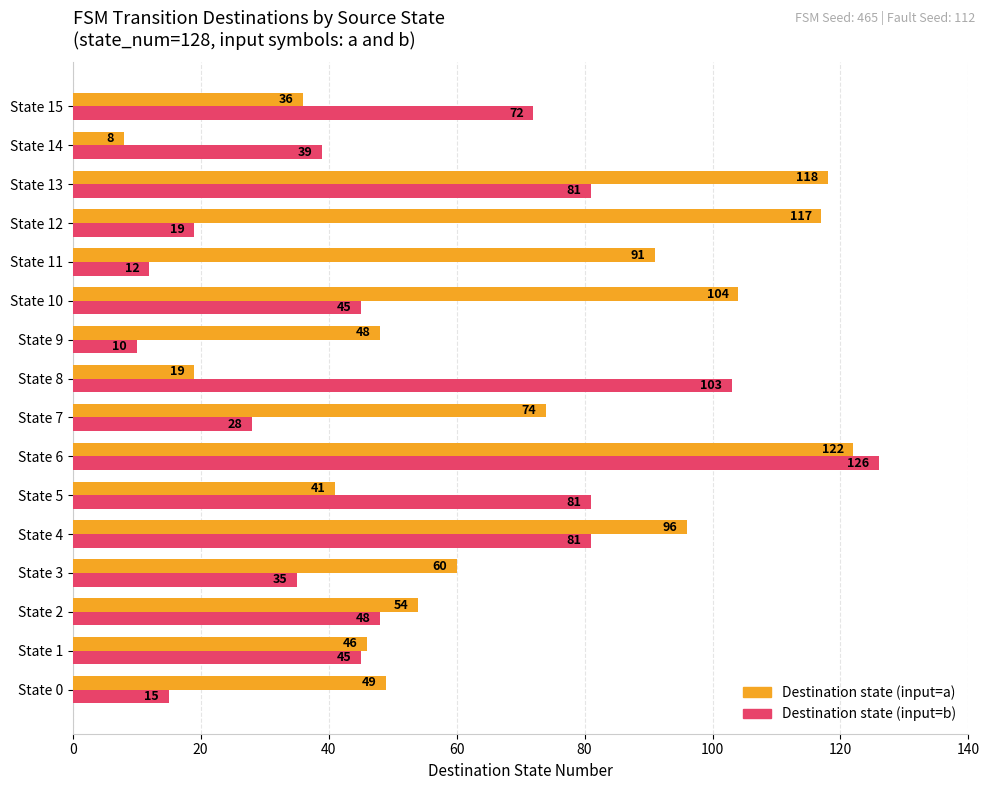

What is the difference between the highest and lowest values at State 14?

31